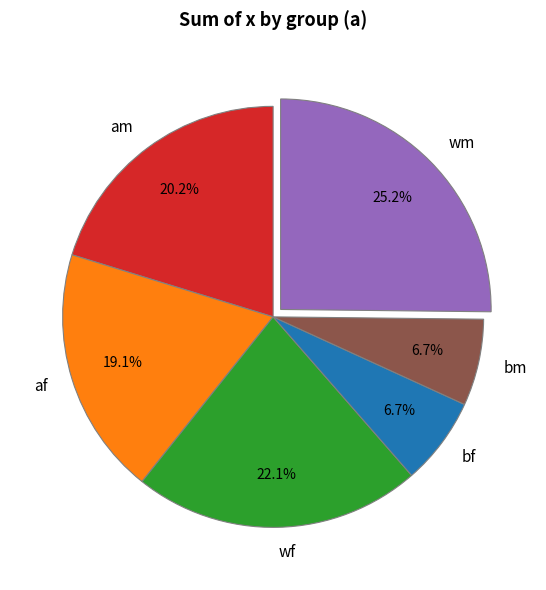

Does any single category account for the majority?

No